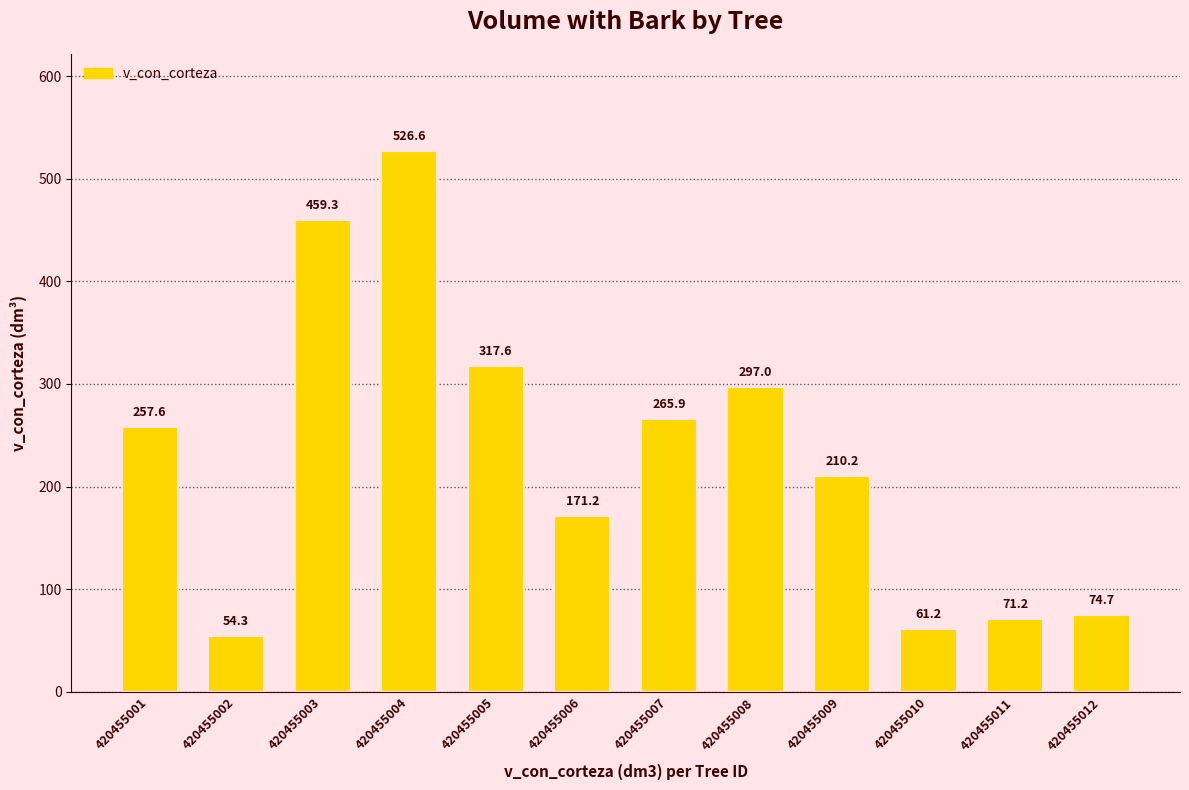

What is the value of the 7th bar from the left?

265.9